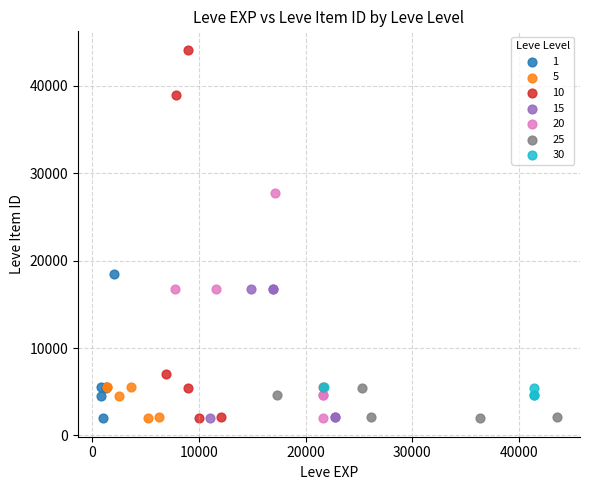

Which series reaches the maximum Y coordinate?

10